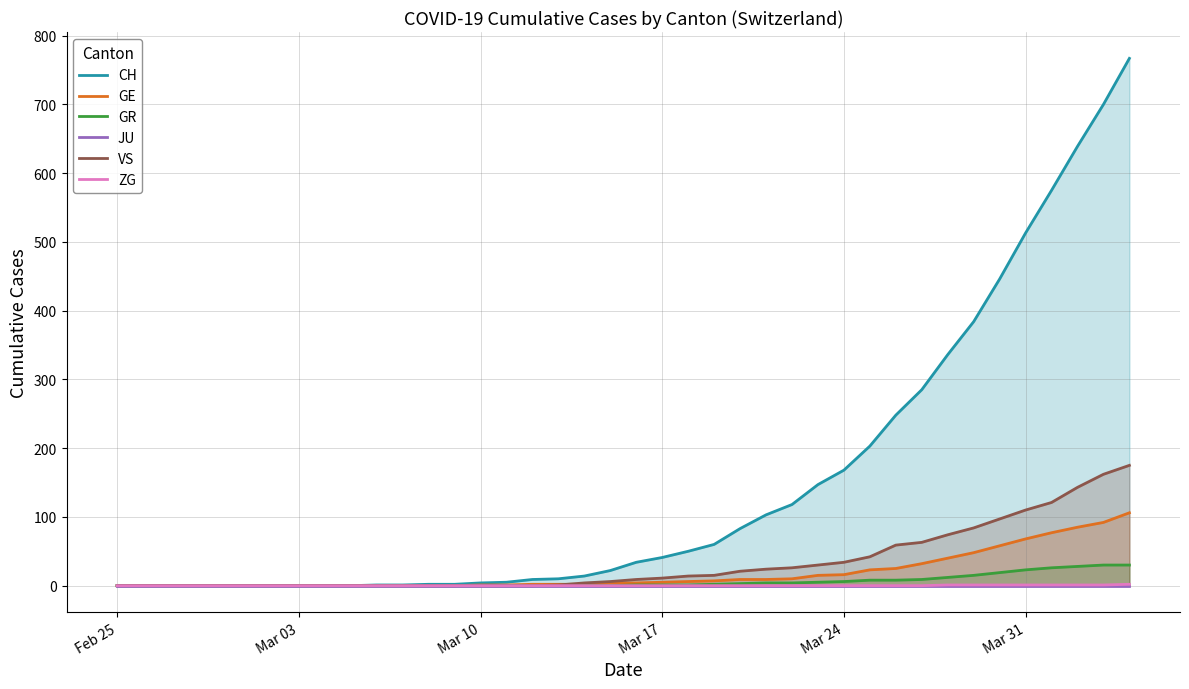

What is the difference between the maximum and minimum values in the GE series?

106